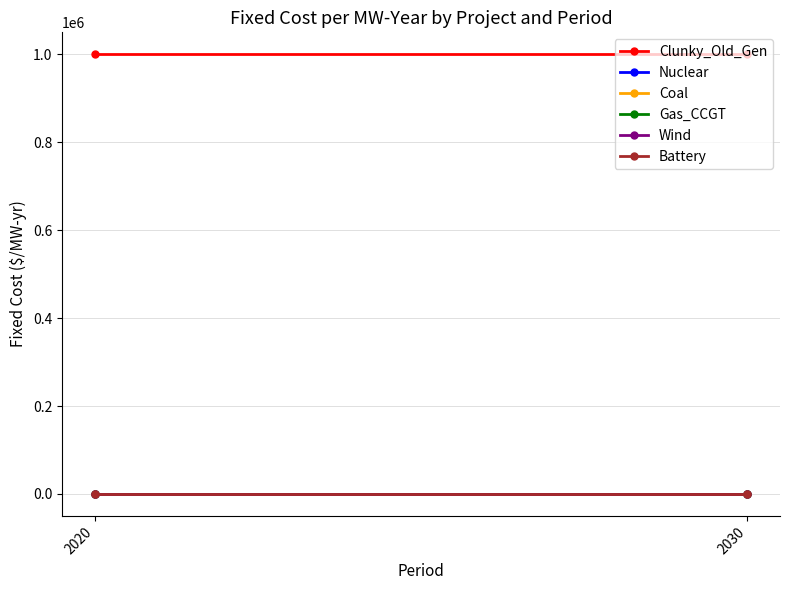

How many distinct data groups are displayed?

6